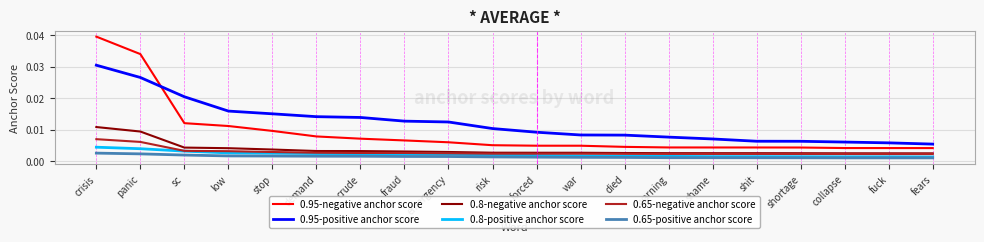

Does the chart have visible grid lines?

Yes